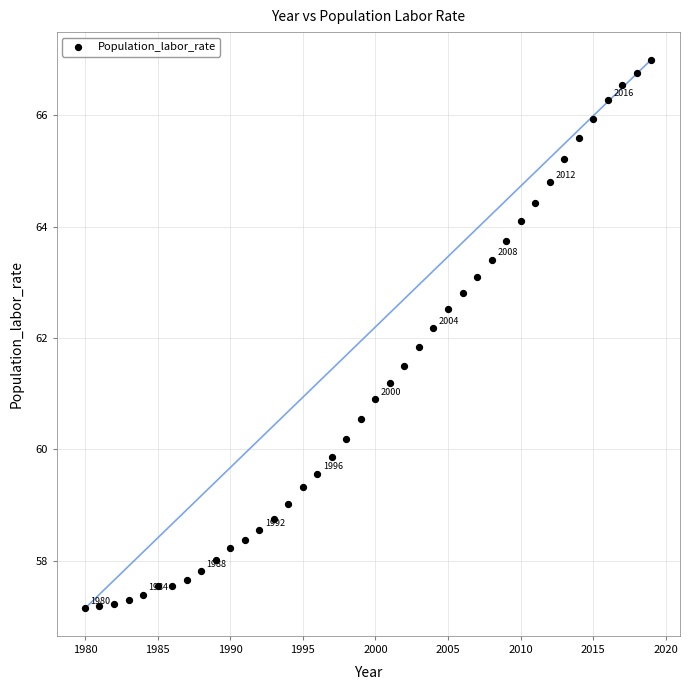

What is the range of Y values (max minus min)?

9.9